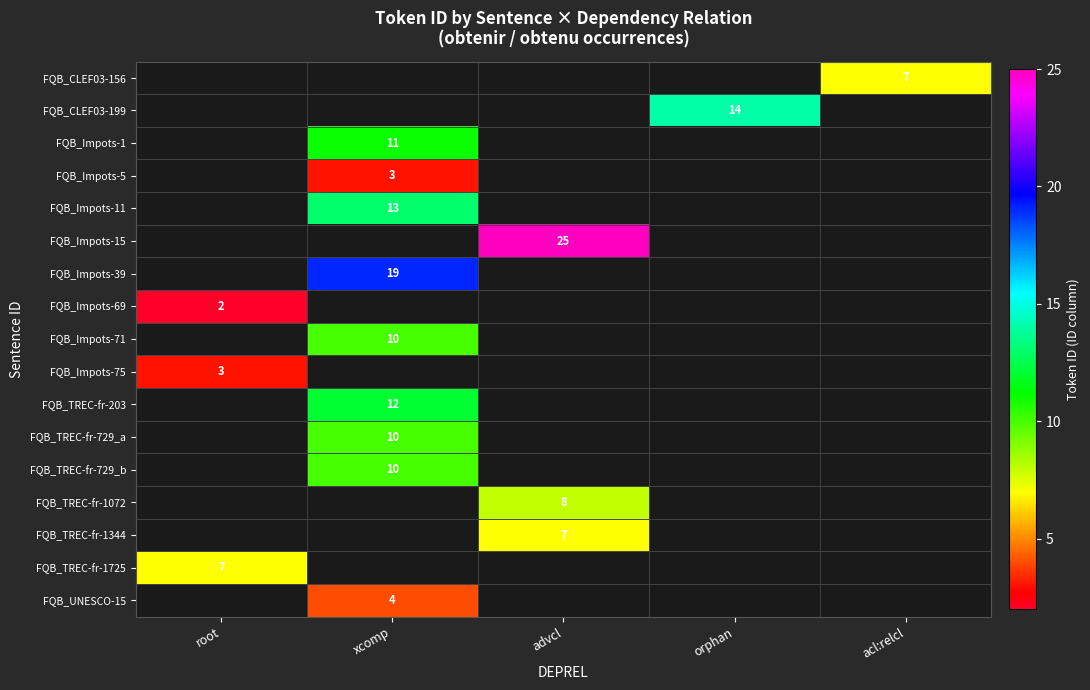

What is the maximum value shown in the chart?

25.0